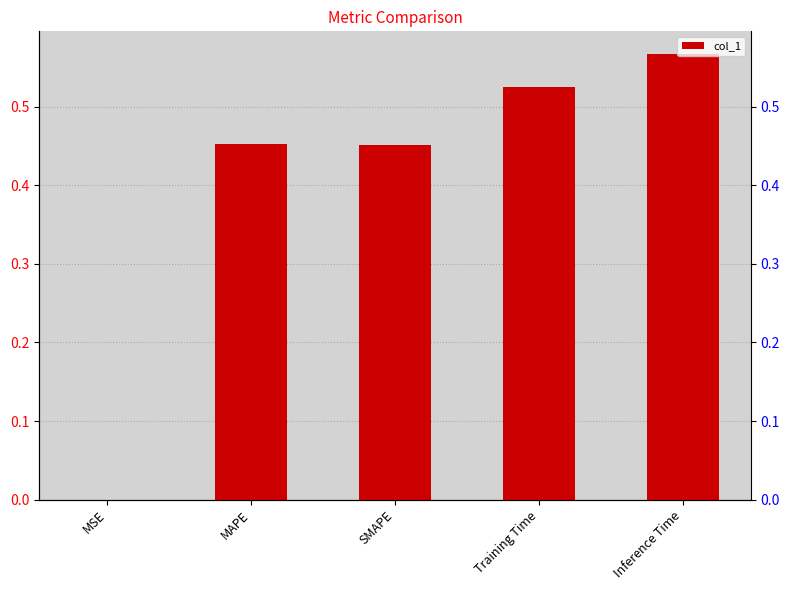

Reading right to left, list all the values displayed in this chart.

0.6	0.5	0.5	0.5	0.0